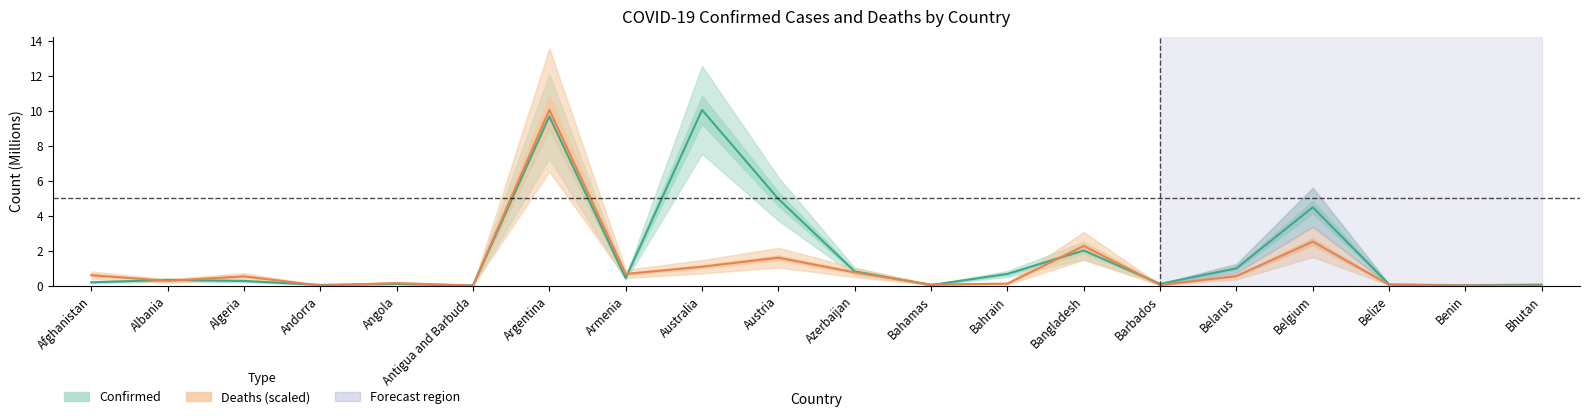

Which series ends up on top after the final intersection of Confirmed and Deaths (scaled)?

Confirmed